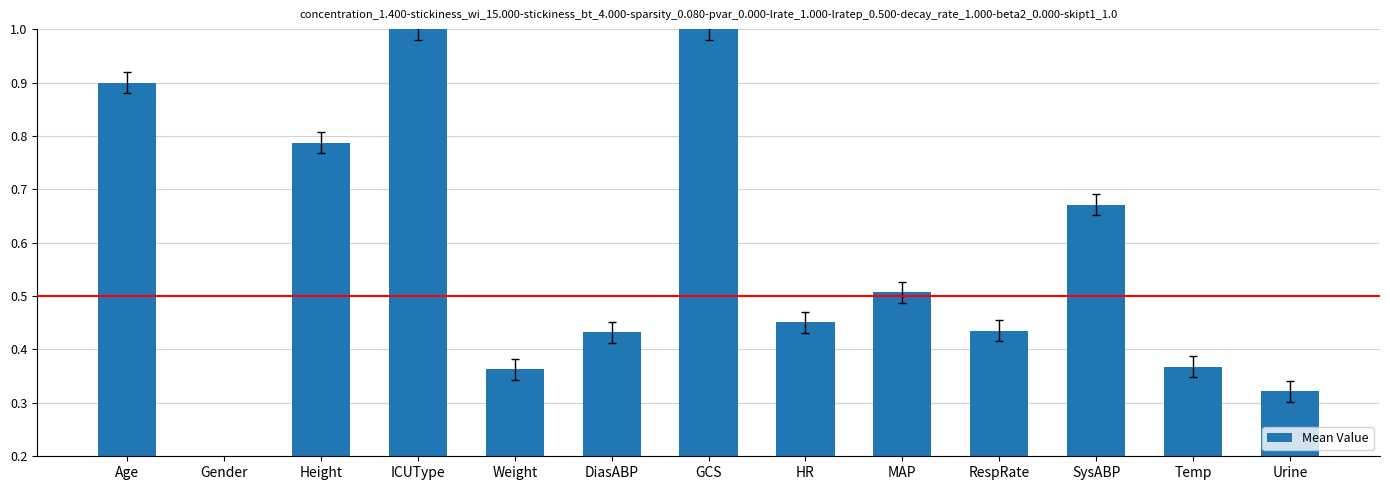

Which has a higher value, Urine or HR?

HR